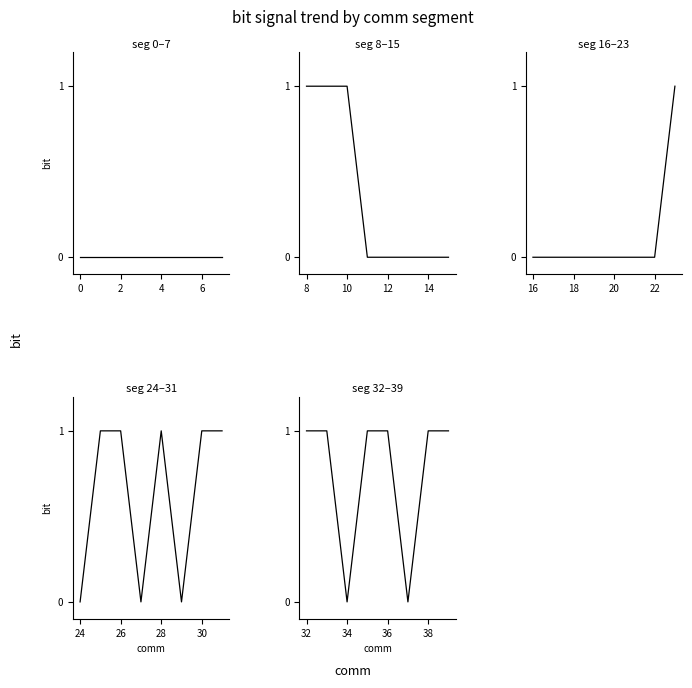

List the series in order of their overall mean, lowest first.

seg 0–7, seg 16–23, seg 8–15, seg 24–31, seg 32–39